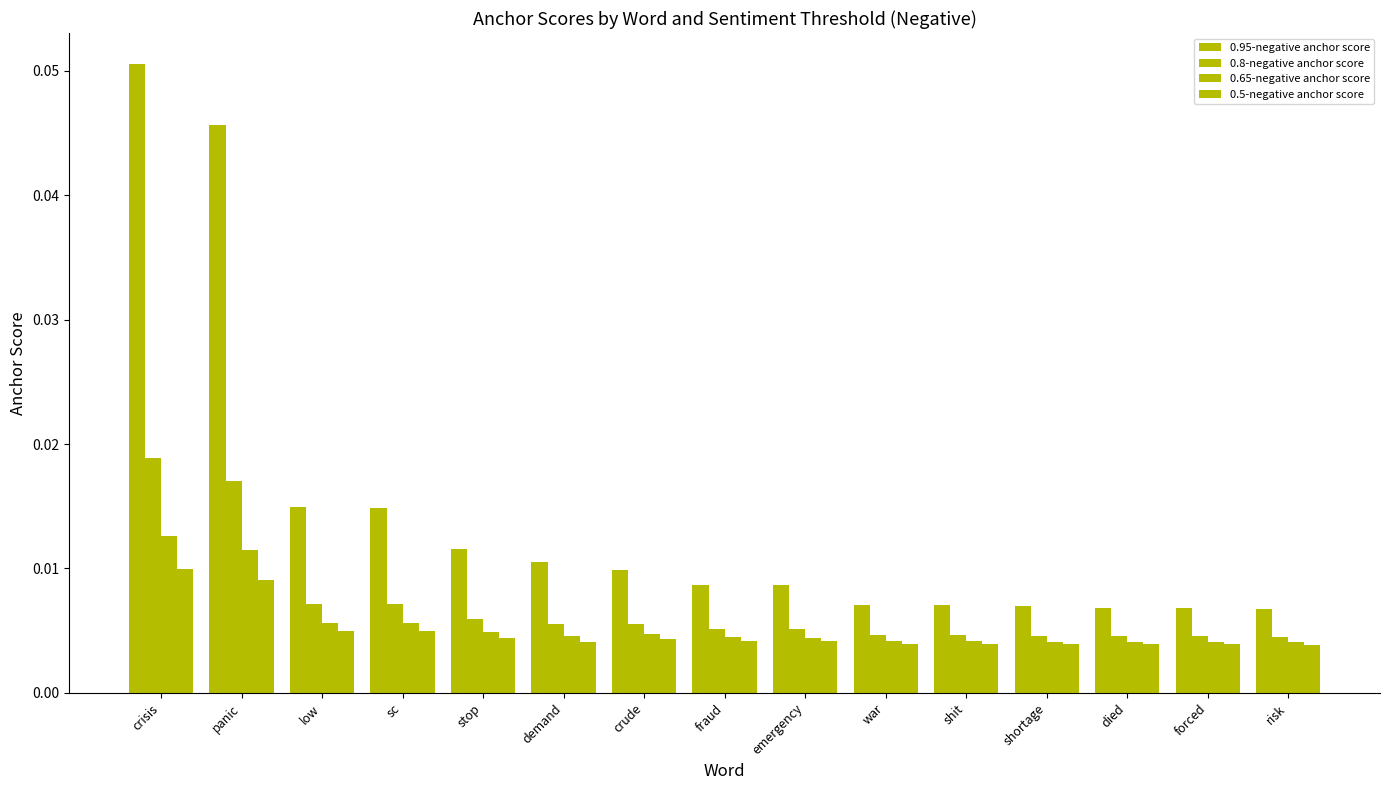

True or false: 0.8-negative anchor score has a value of 0.0 at war.

True